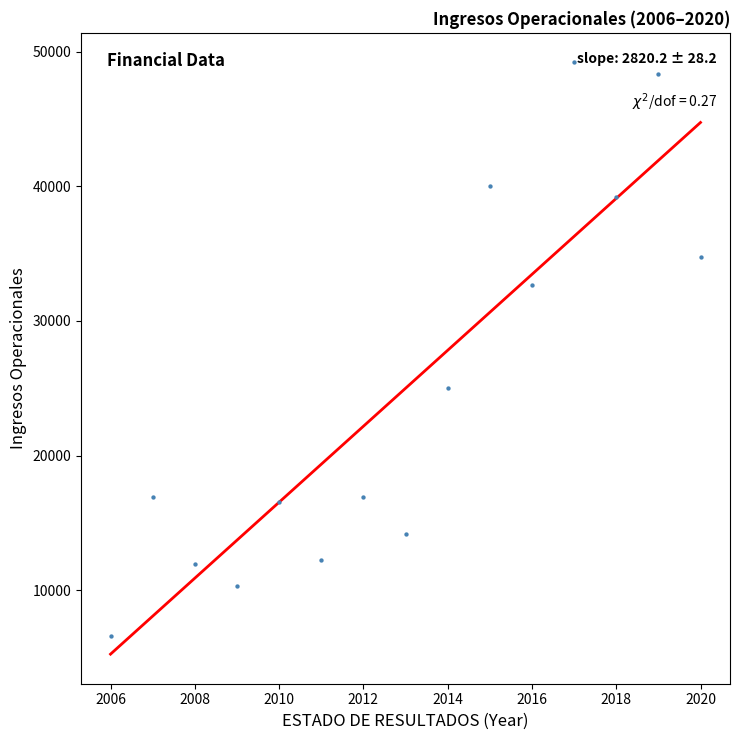

What is the range of Y values (max minus min)?

42618.8